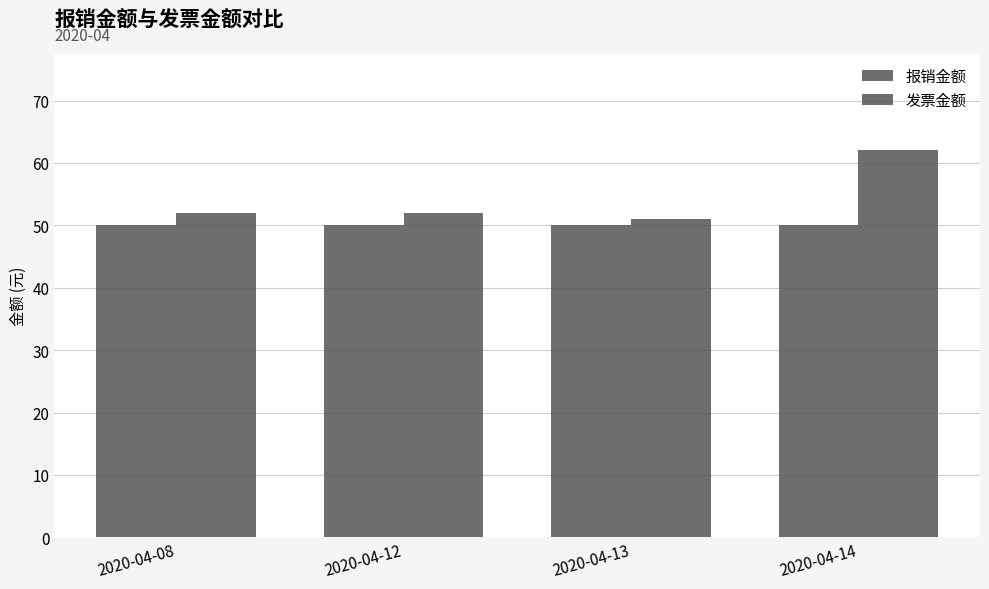

List the labels in order of 报销金额 value, smallest first.

2020-04-08, 2020-04-12, 2020-04-13, 2020-04-14